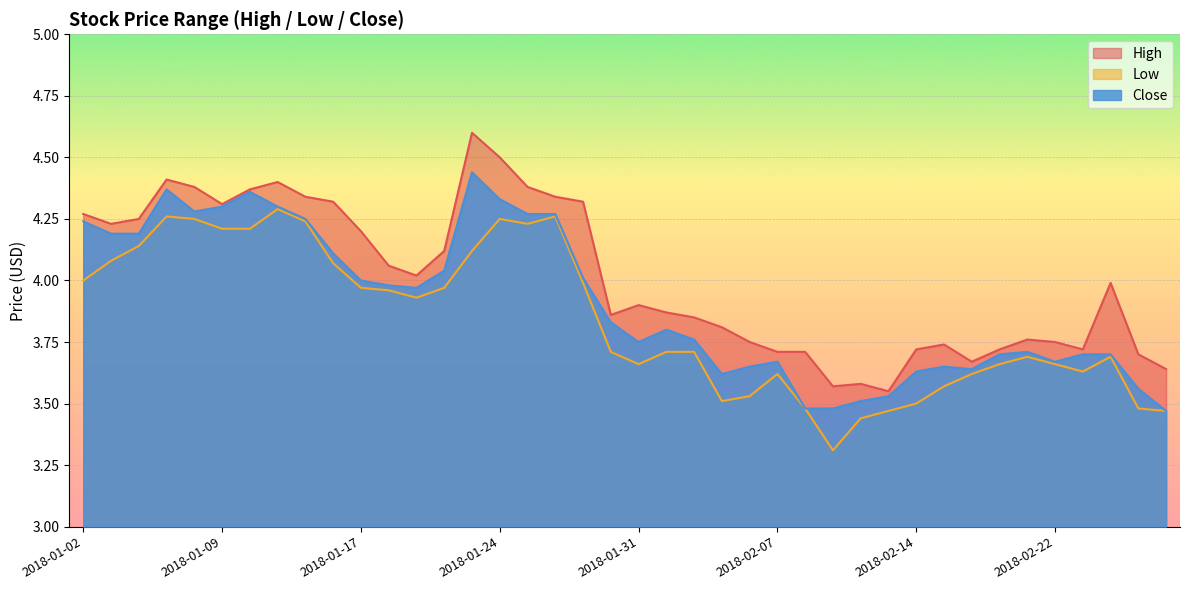

List the series in order of their overall mean, lowest first.

Low, Close, High